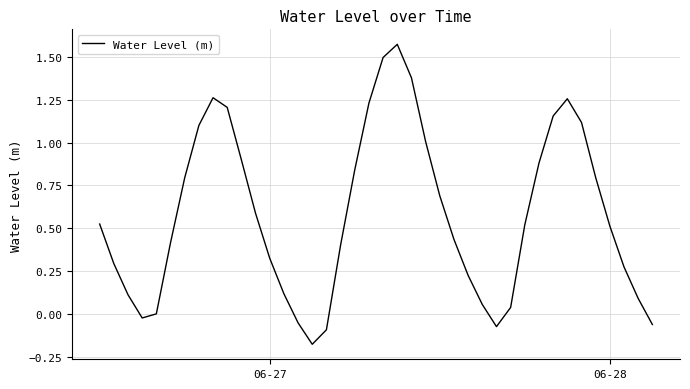

What is the difference between the maximum and minimum values?

1.8